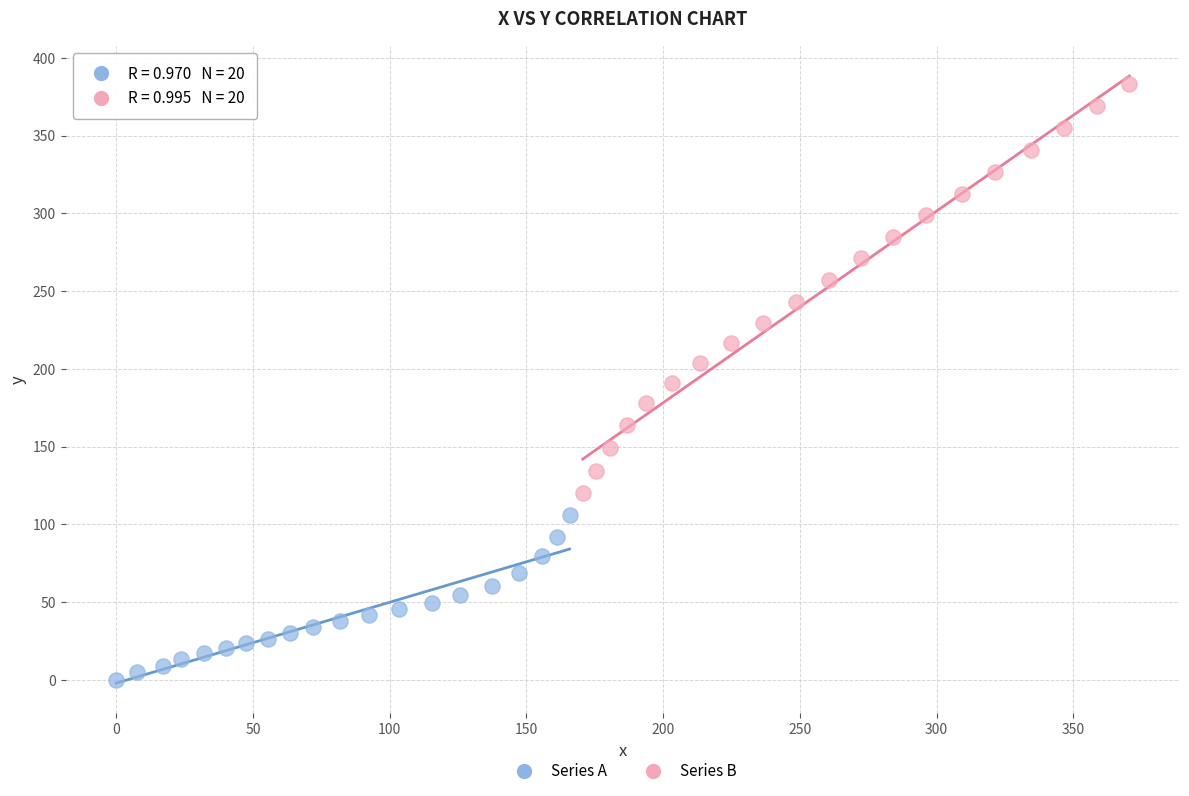

Which series reaches the minimum Y coordinate?

Series A